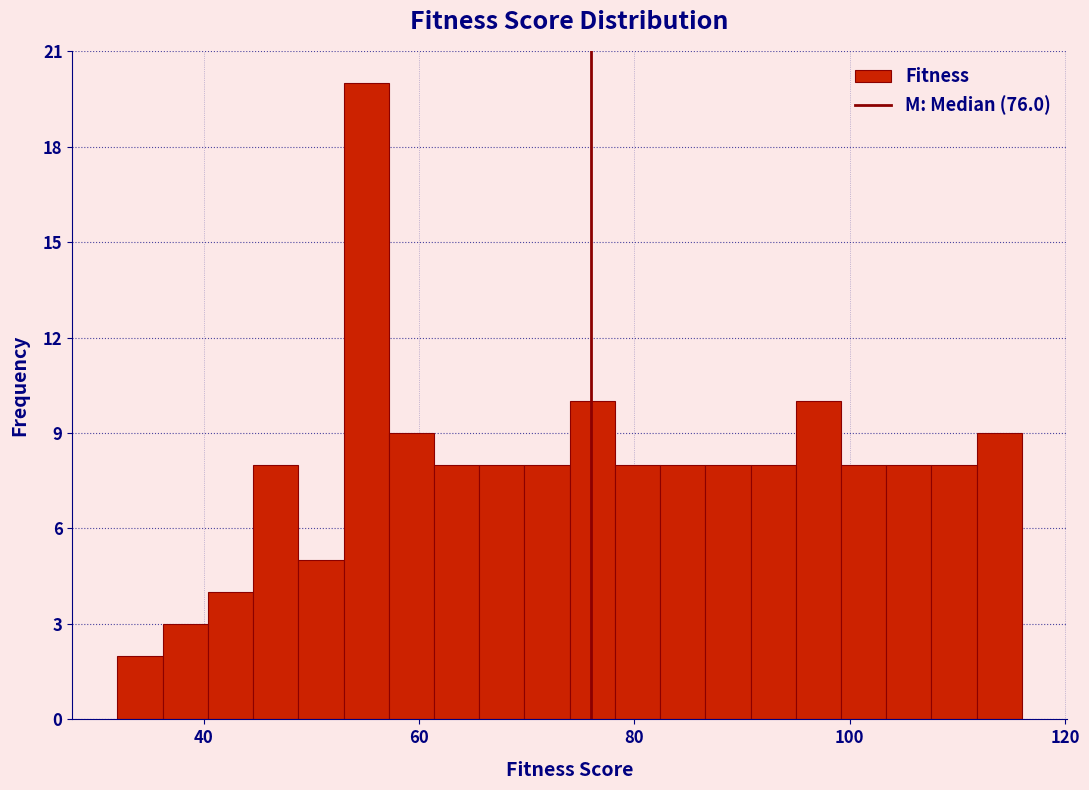

Around what value on the x-axis is the tallest bar? Give the approximate position of its centre, as read against the axis.

56